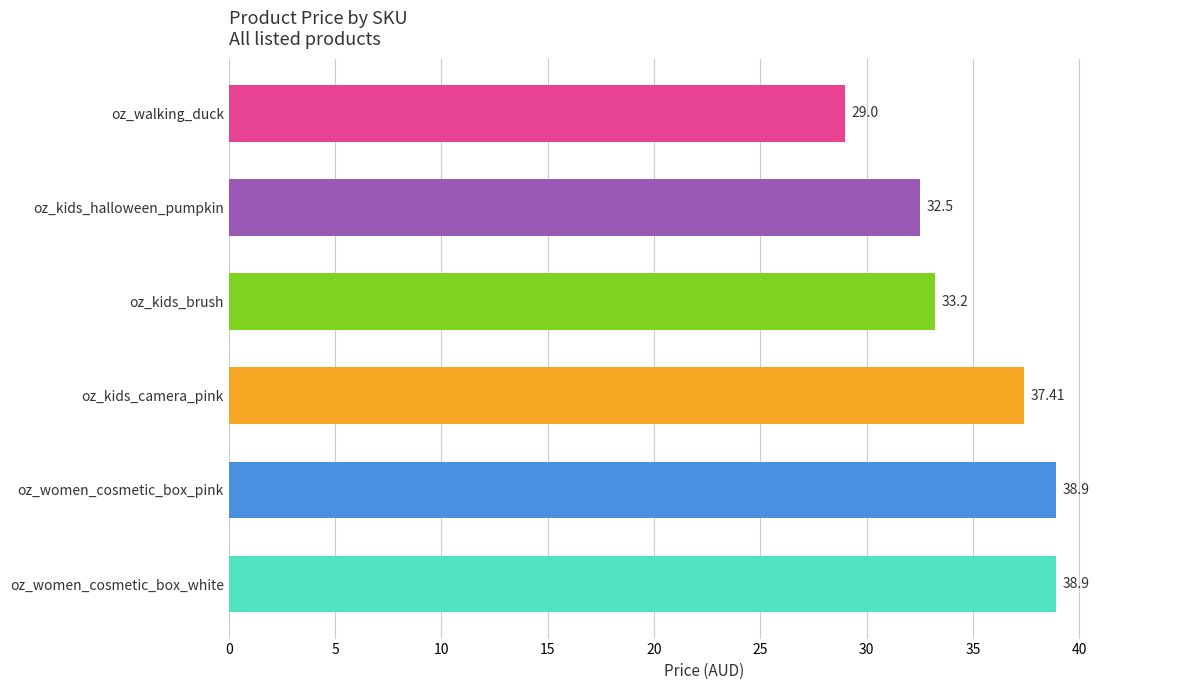

What is the change in value from oz_women_cosmetic_box_pink to oz_walking_duck?

-9.9